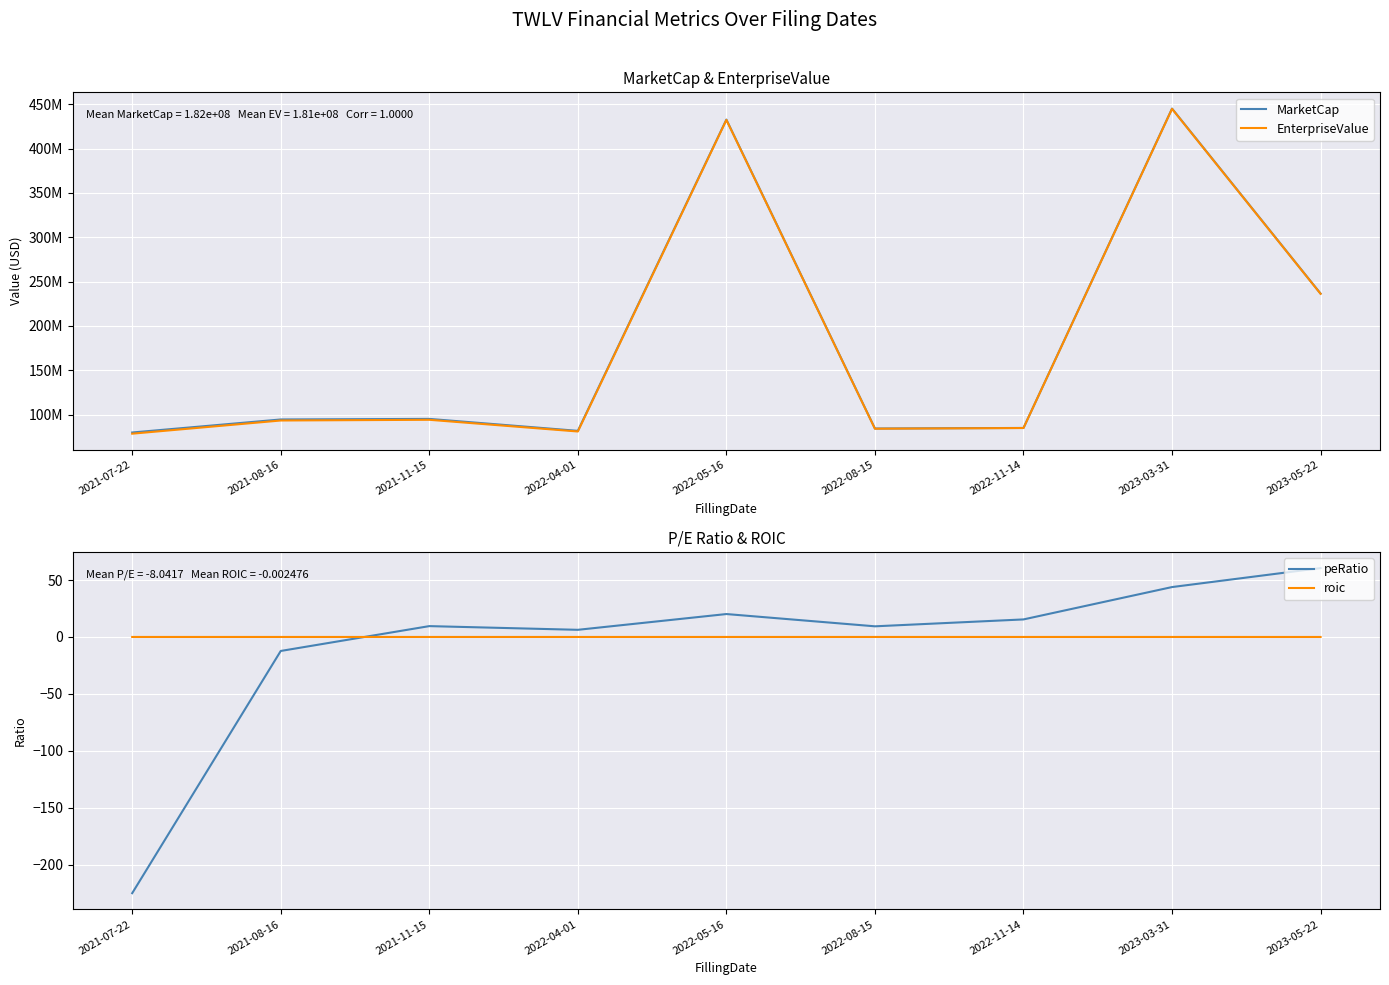

What is the maximum value for MarketCap?

445114489.9